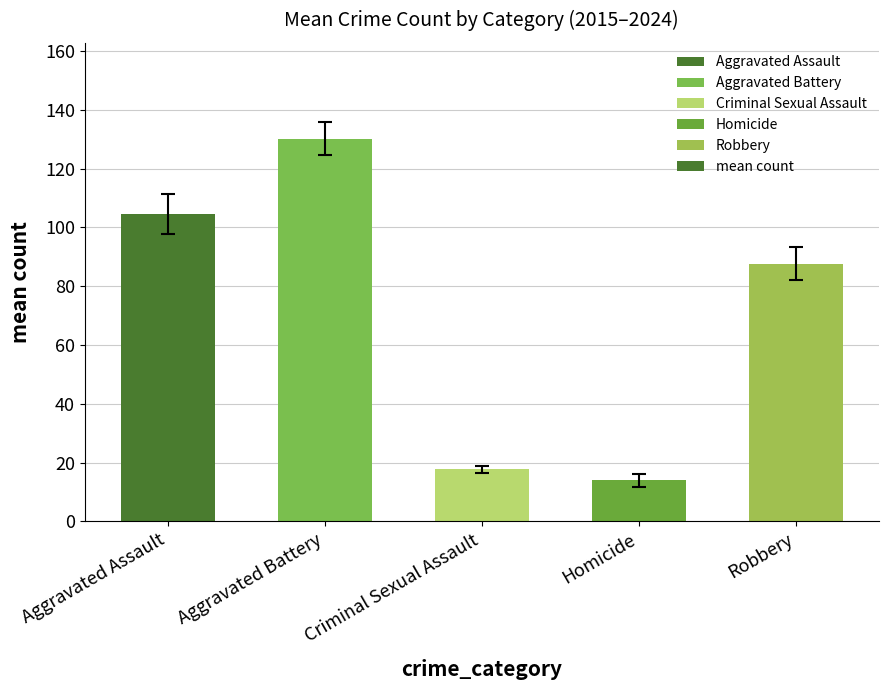

Approximately how many times larger is the value at Robbery compared to Homicide?

6.2